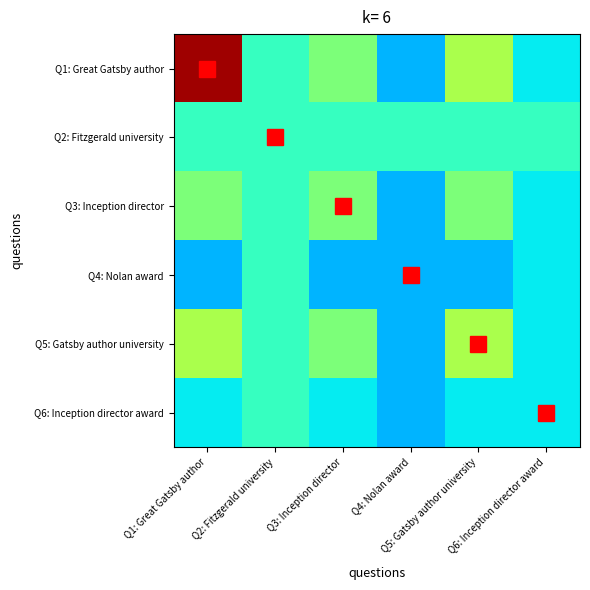

Which series has the widest spread of values?

Q1: Great Gatsby author